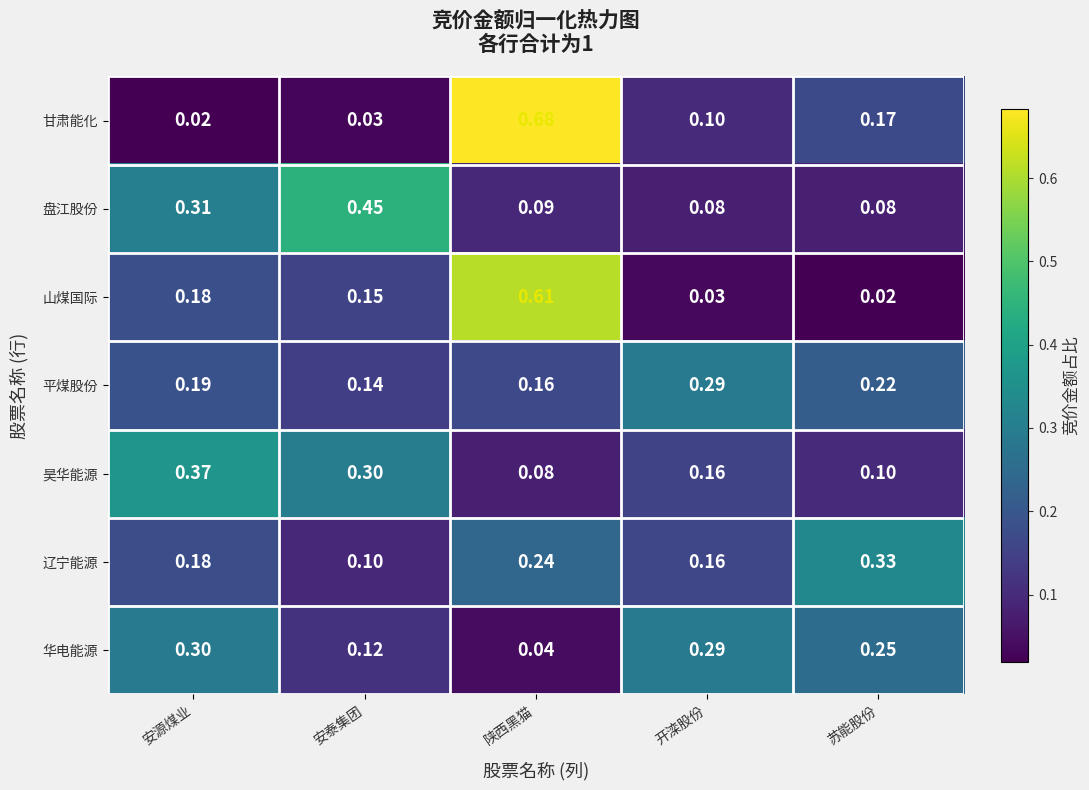

Is the value of 昊华能源 at 安泰集团 greater than the value of 华电能源 at 陕西黑猫?

Yes